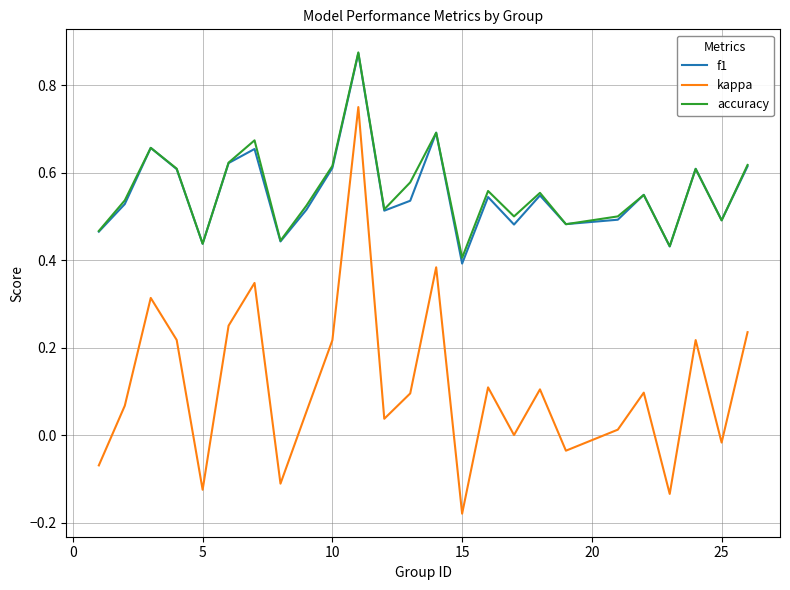

Does the chart have visible grid lines?

Yes